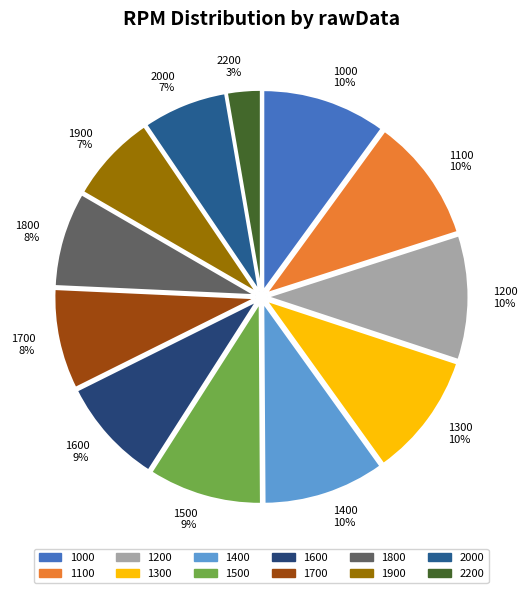

Is it true that 1500 is 9% of the pie?

True